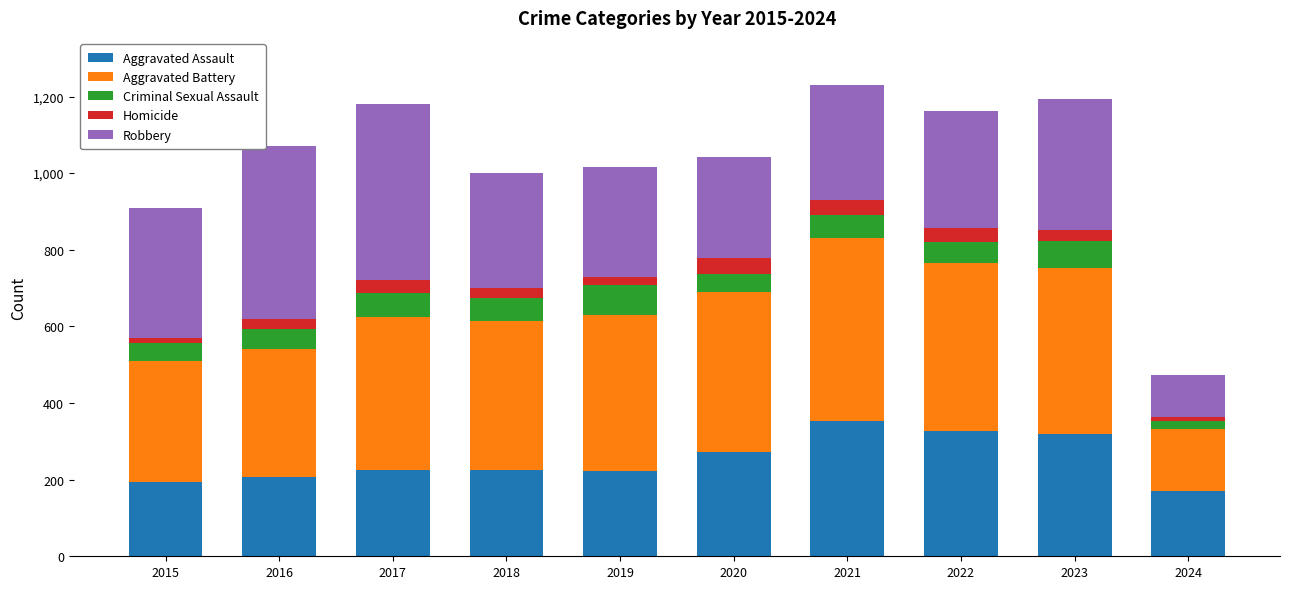

What is the difference between the maximum and second lowest values in the Aggravated Assault series?

158